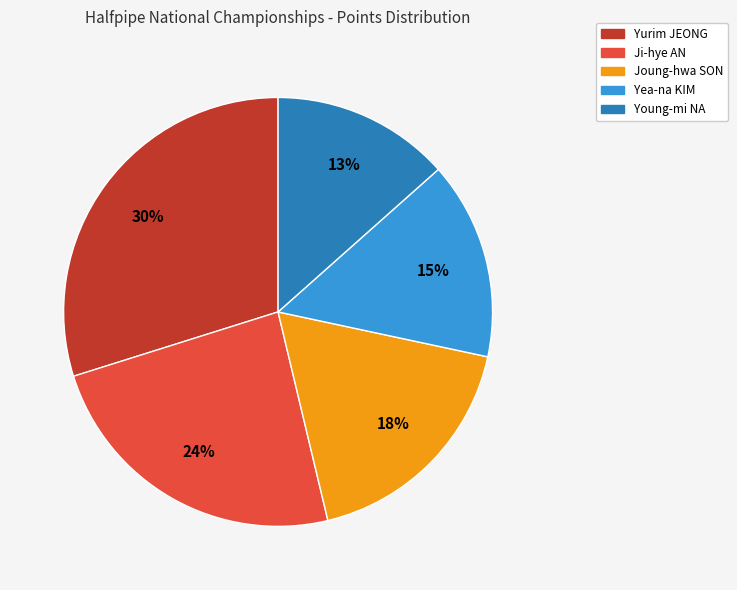

How many segments does this pie chart have?

5